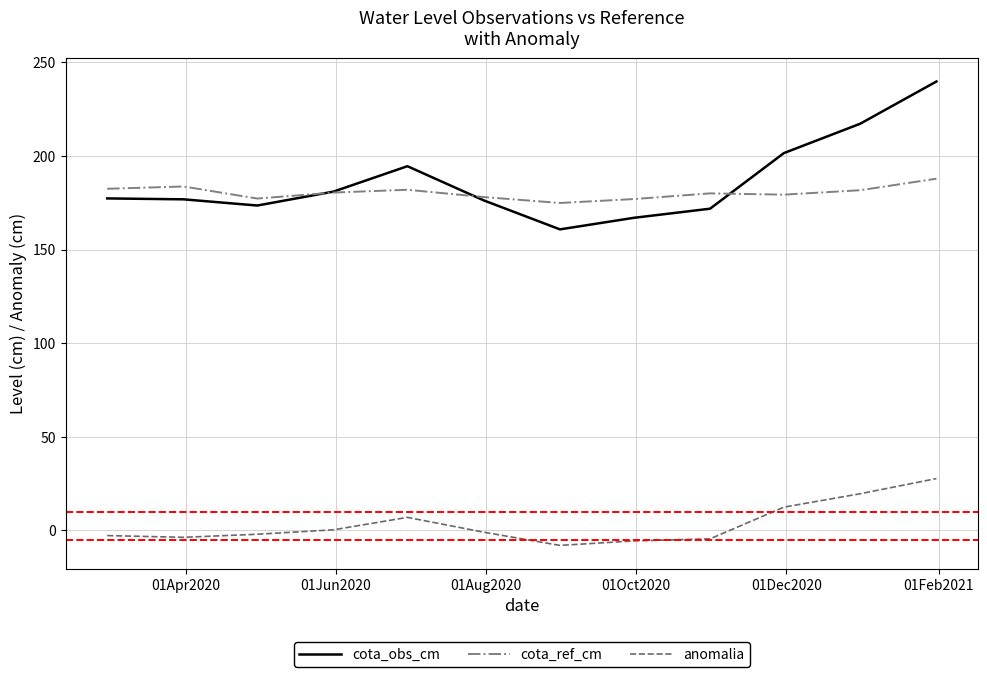

What is the smallest value displayed?

-8.1